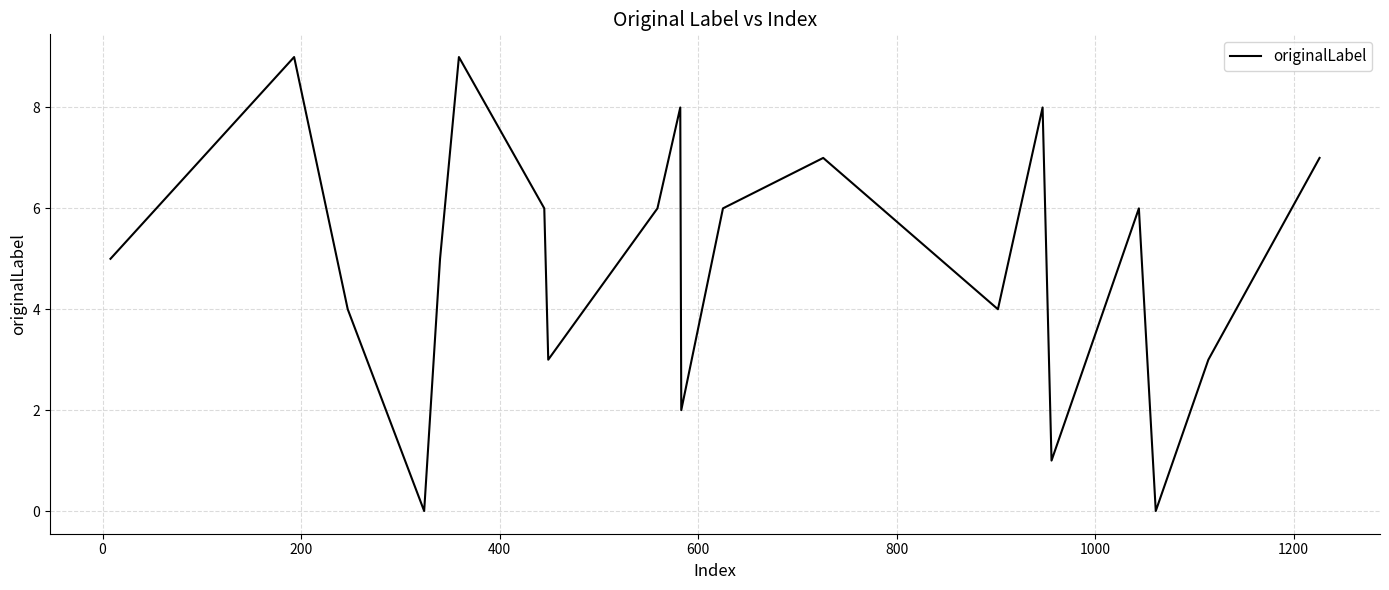

What is the greatest value displayed?

9